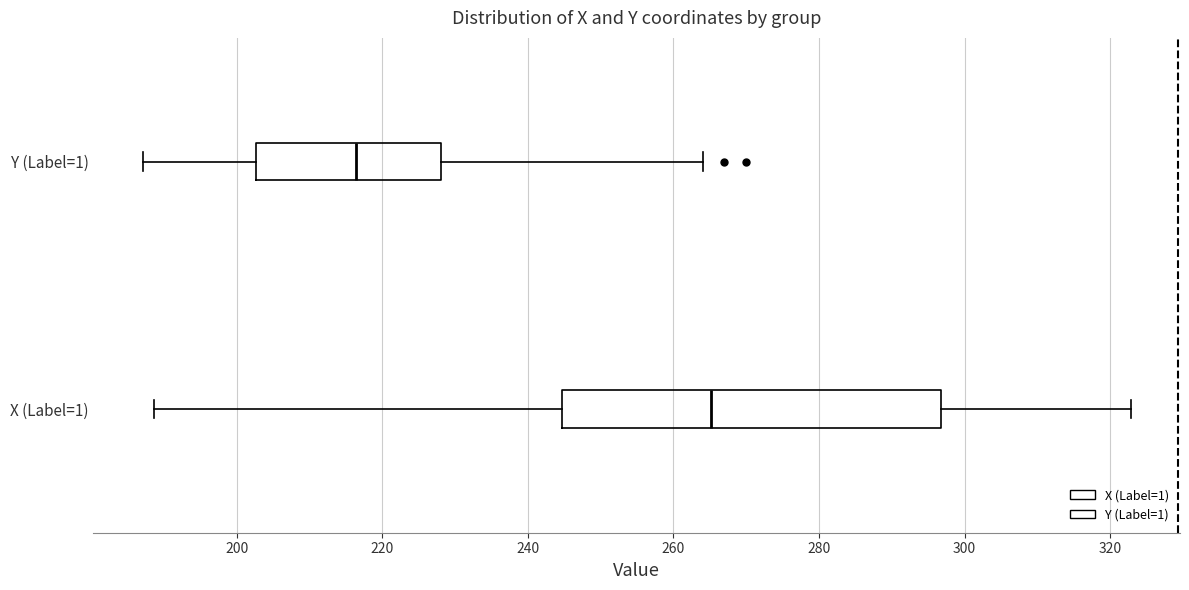

Which box is the widest, from its left edge to its right edge?

X (Label=1)